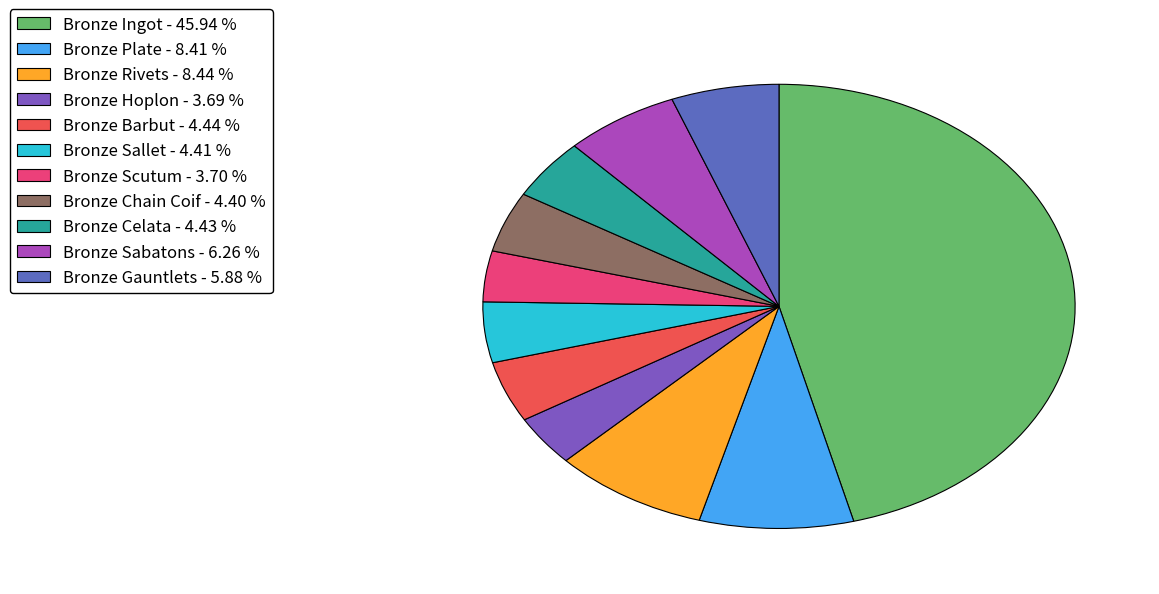

Which category has the biggest portion of the pie?

Bronze Ingot